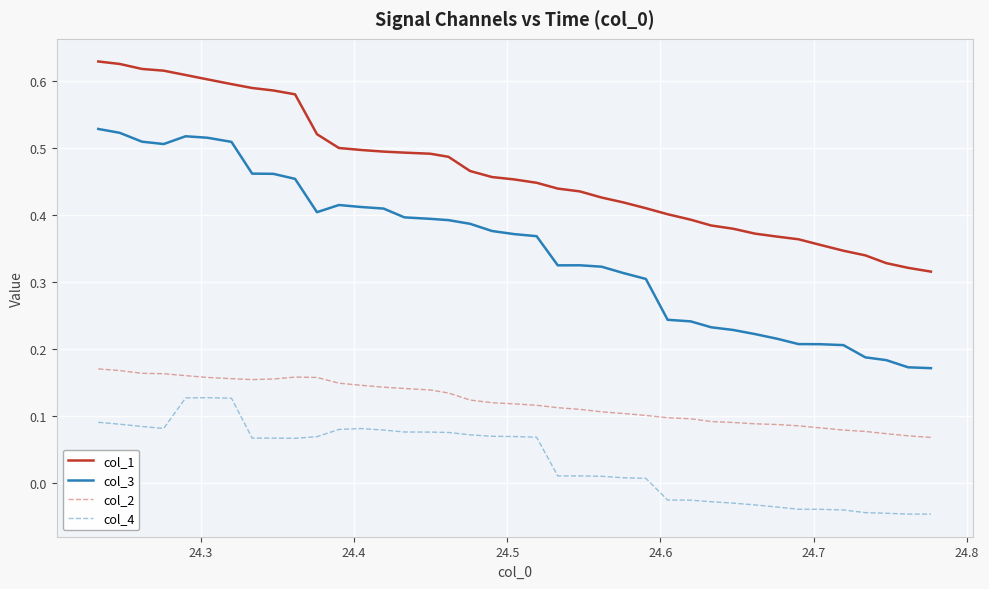

True or false: col_2 and col_3 cross at least once.

False